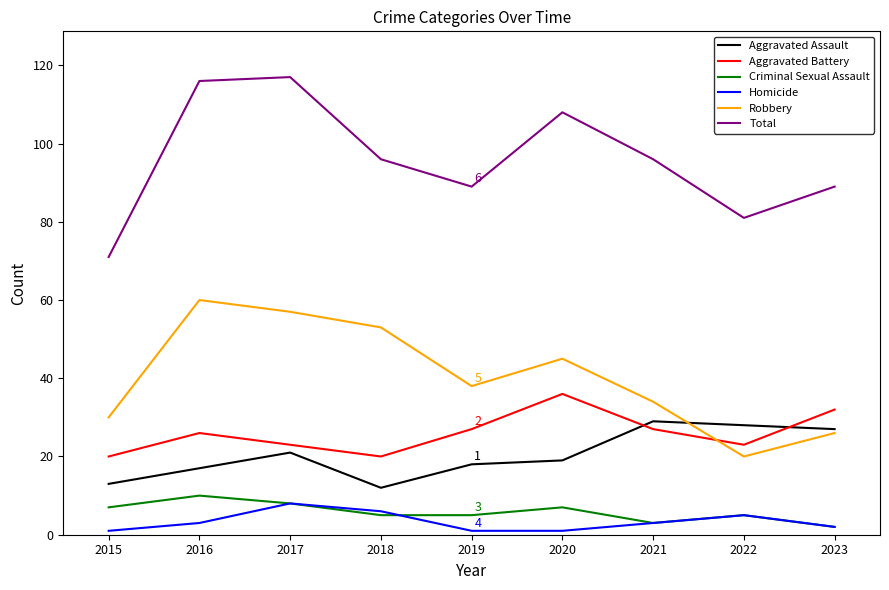

What is the greatest value displayed?

117